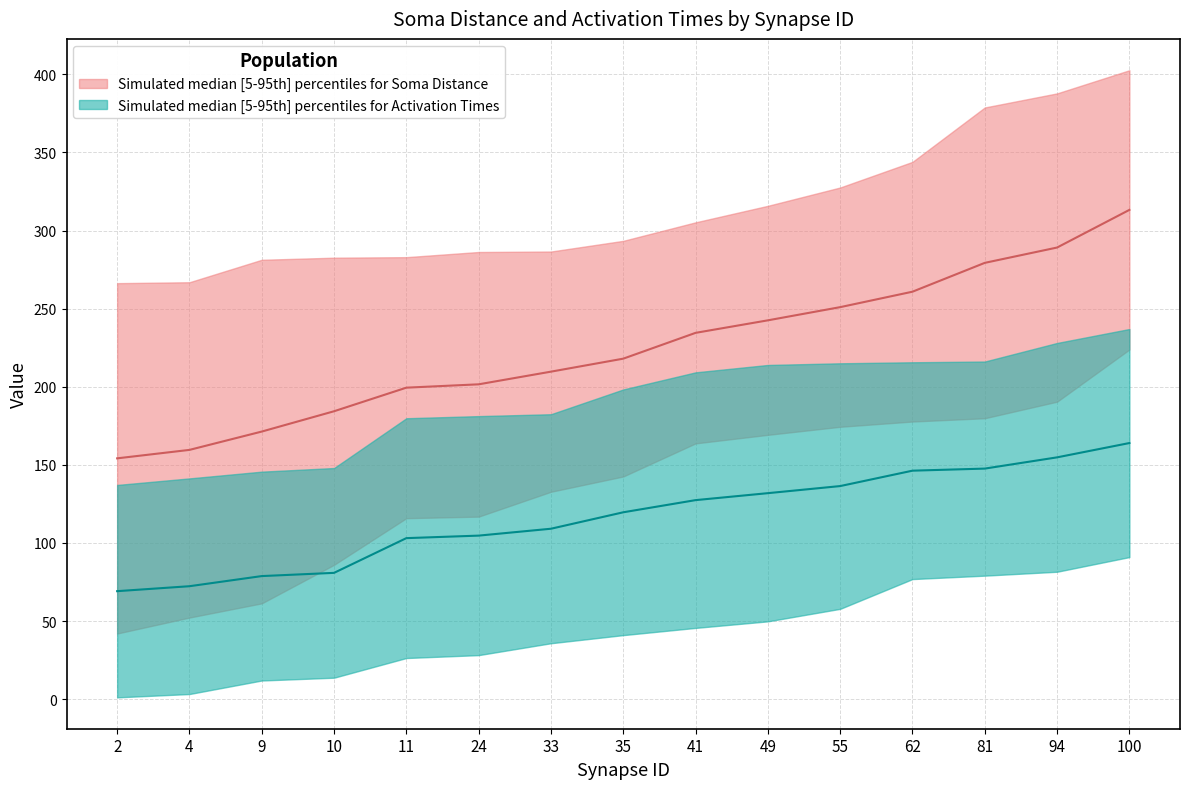

Where is activation_lower nearest to the value 233?

41